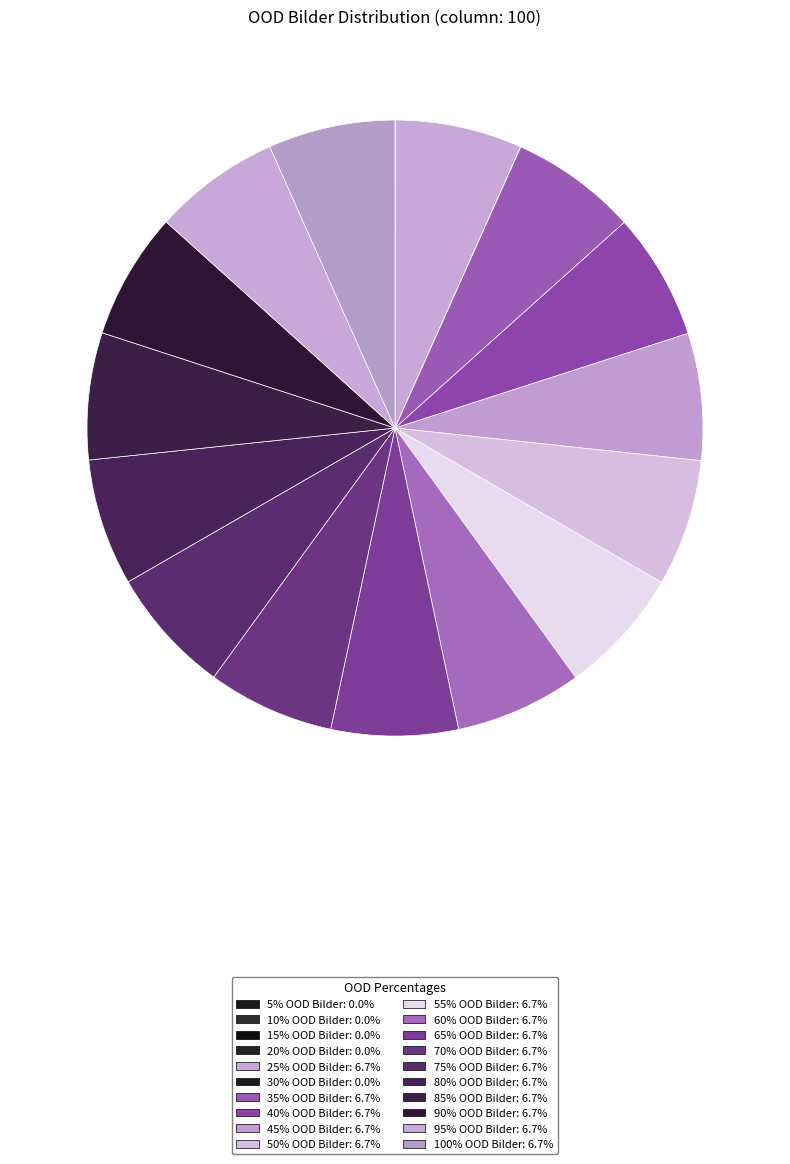

To the nearest percent, what is the average slice percentage?

5%